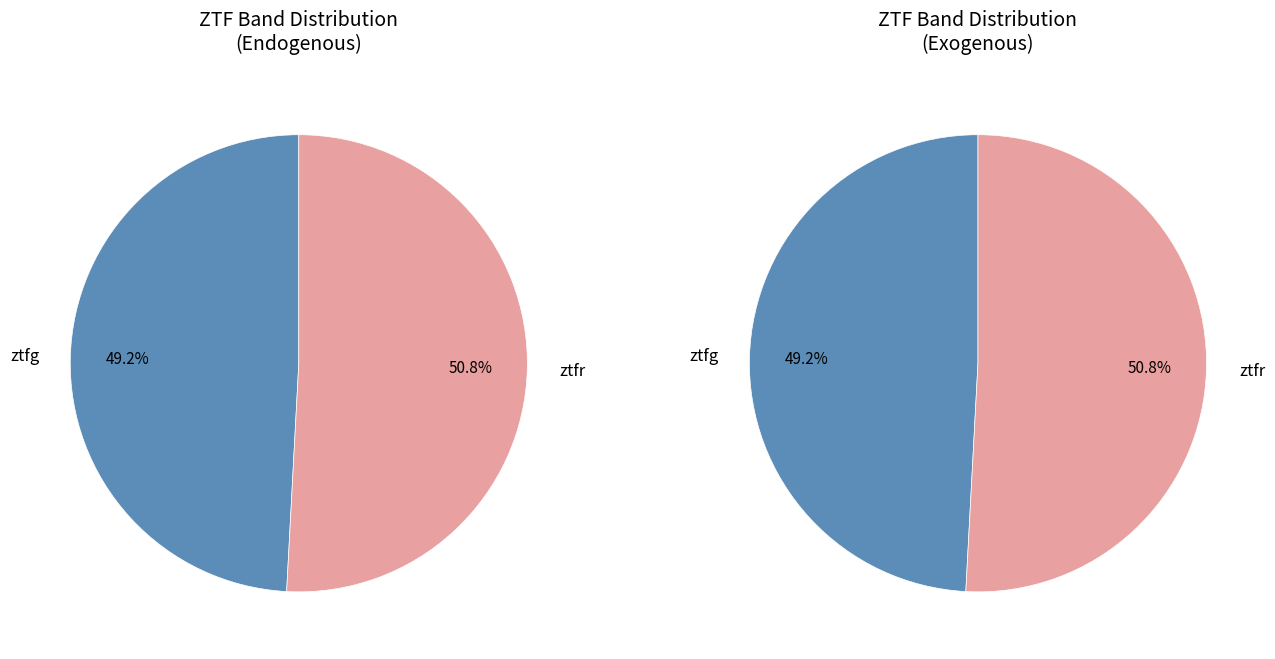

Count the number of slices in the pie.

2